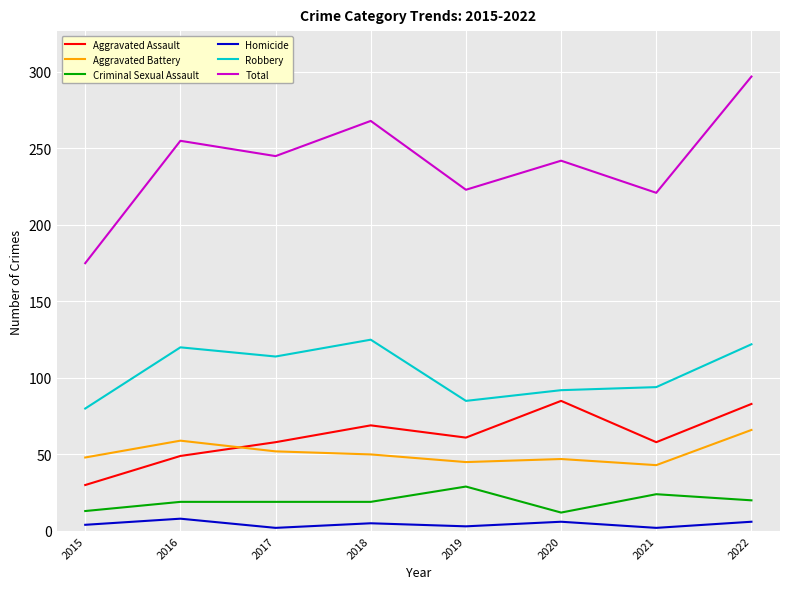

What is the average value of the Robbery series?

104